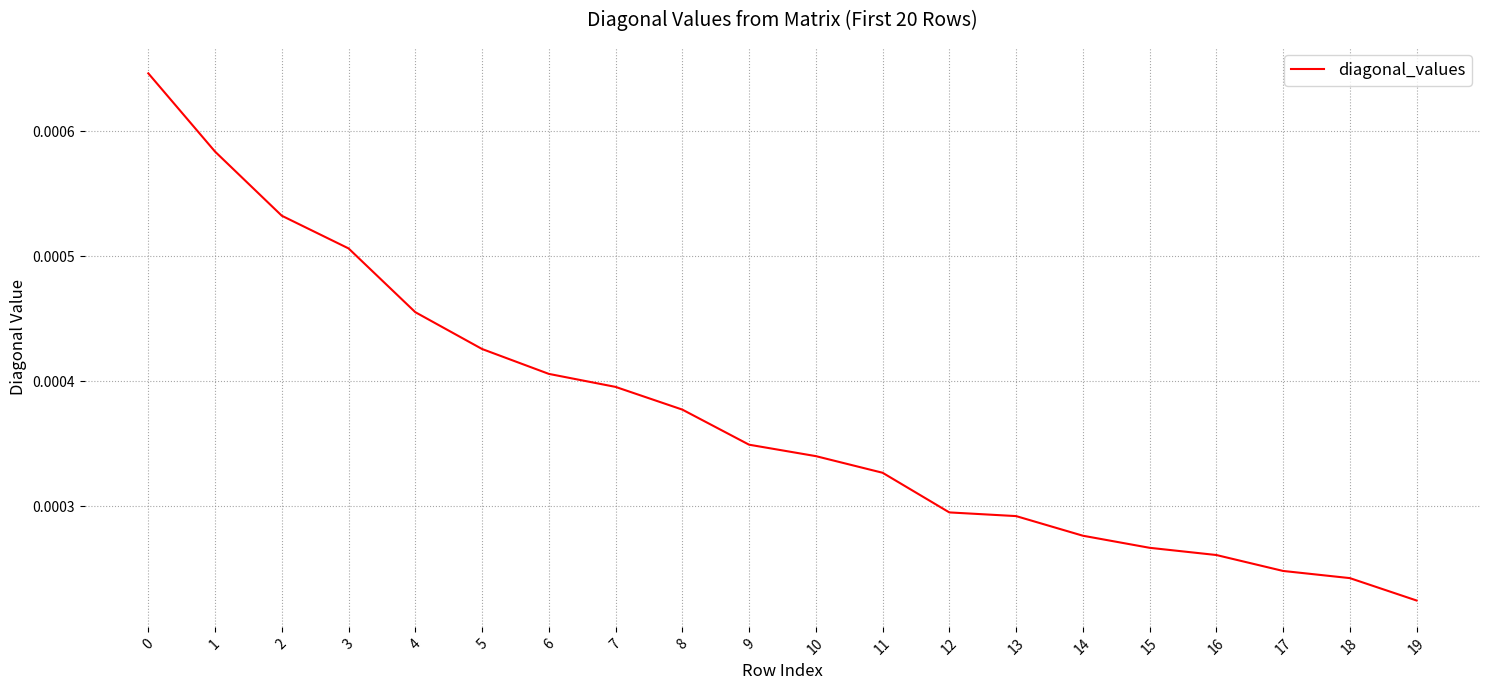

At which category does the chart reach its minimum across all series?

19